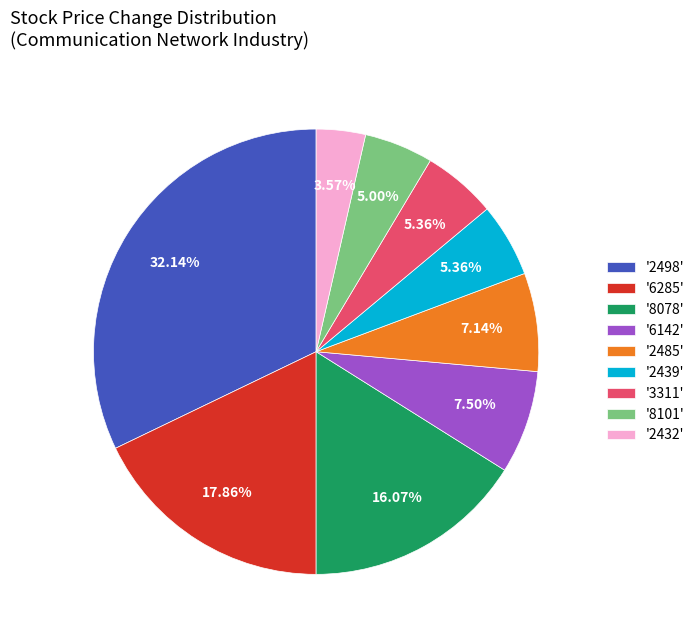

Which category has the smallest portion of the pie?

'2432'